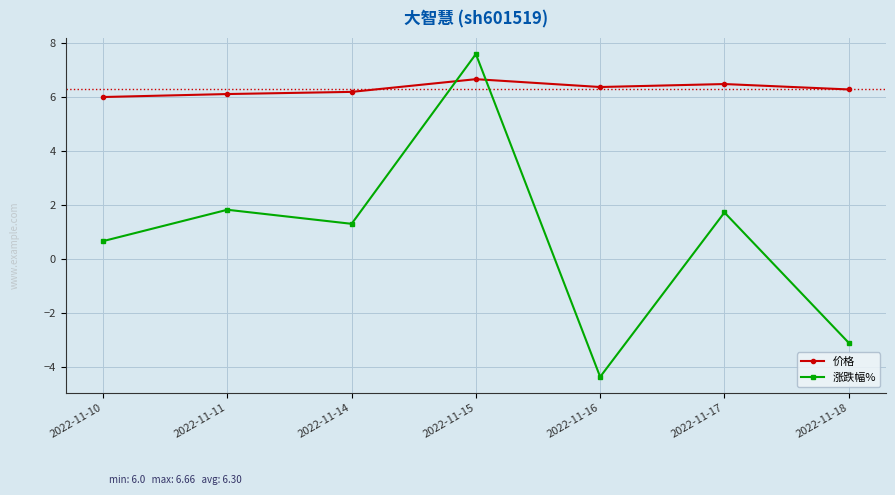

What is the value of the 价格 point at the 4th from the left?

6.7